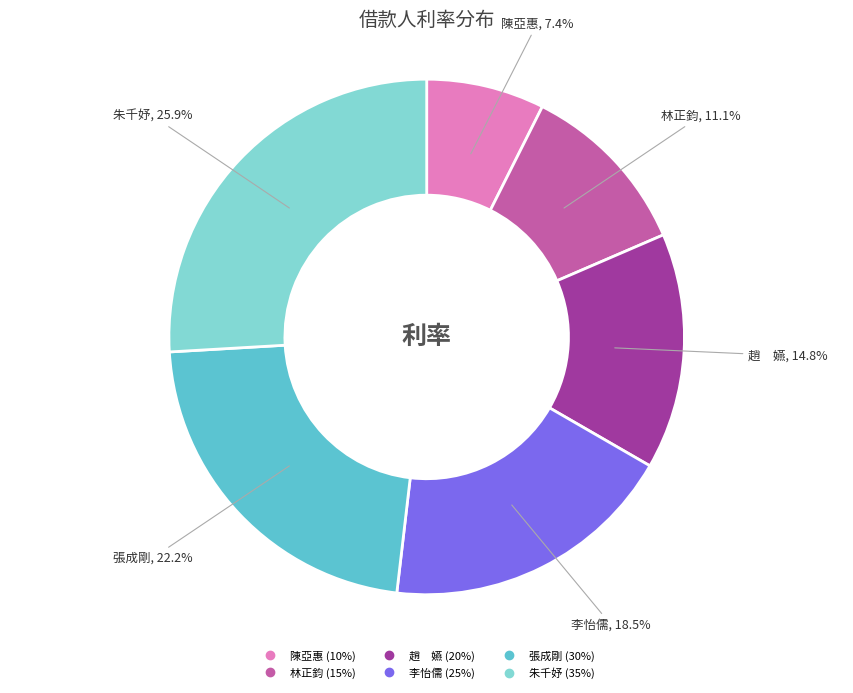

Is there a majority slice in this chart?

No